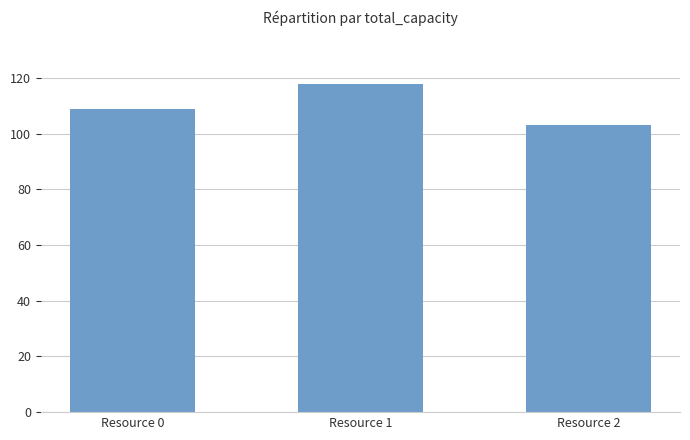

List the labels in order of value, largest first.

Resource 1, Resource 0, Resource 2